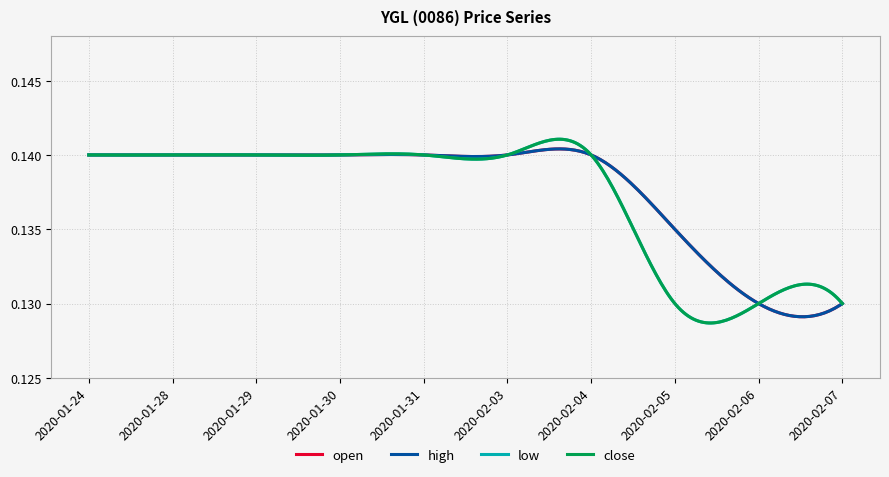

Does the chart display data point markers on the line(s)?

No